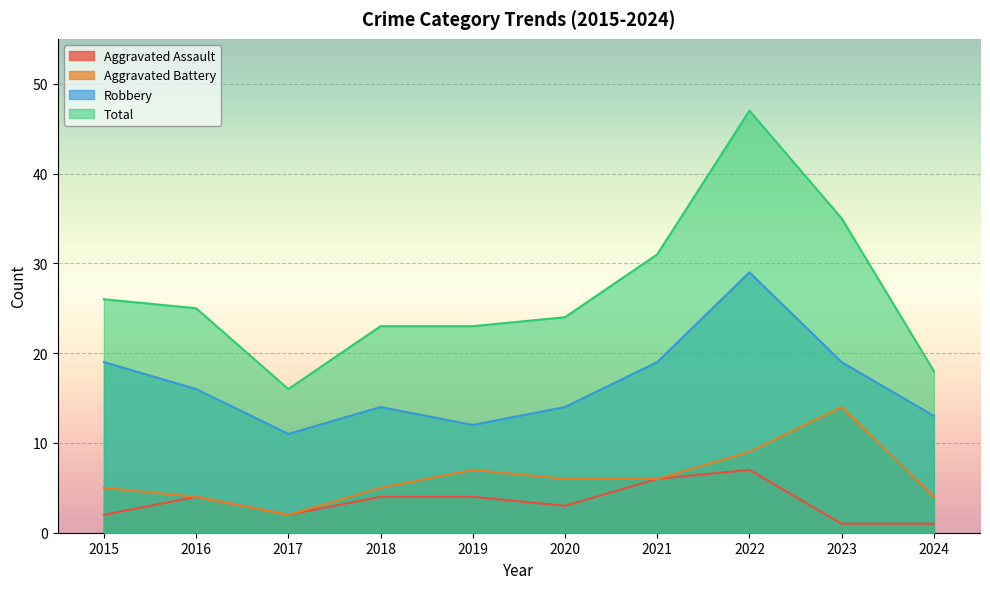

Is the value of Robbery at 2023 greater than the value of Aggravated Assault at 2022?

Yes